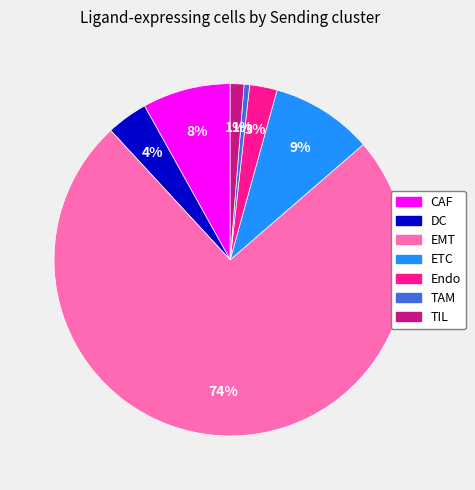

How many segments does this pie chart have?

7